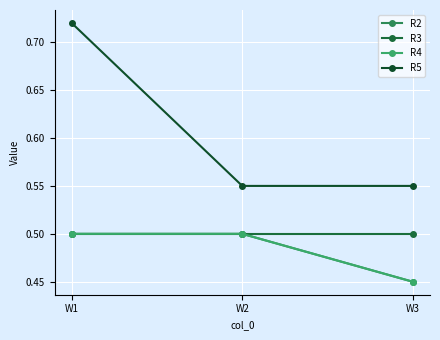

Does the chart have visible grid lines?

Yes